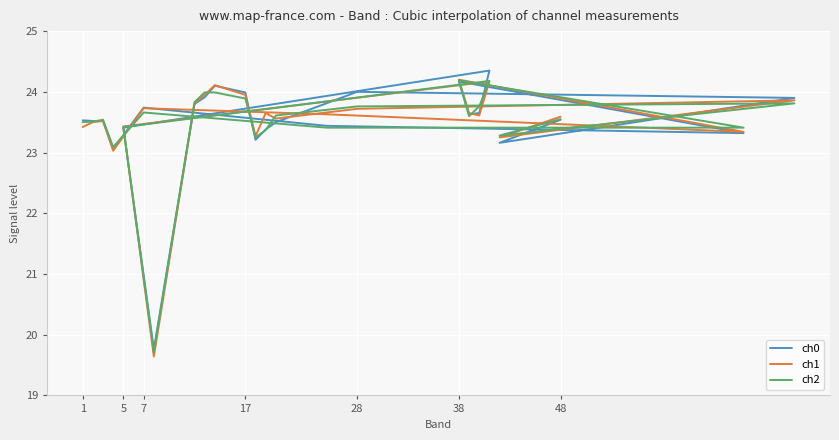

What is the sum of all ch1 values?

563.6